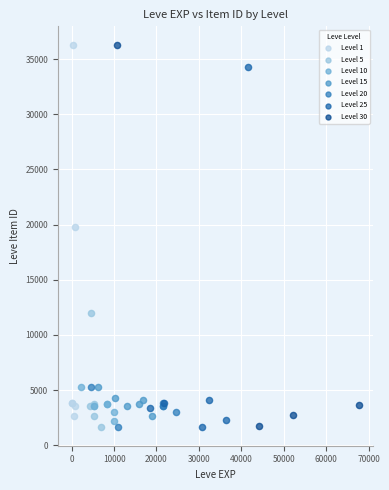

What are all the series names shown in the legend?

Level 1, Level 5, Level 10, Level 15, Level 20, Level 25, Level 30